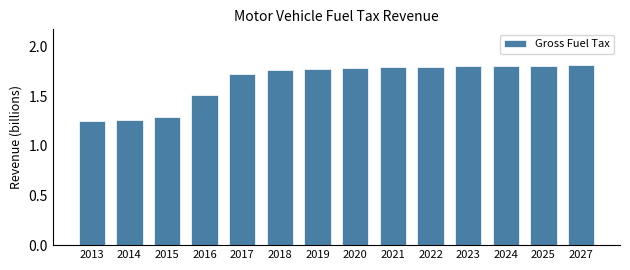

What is the sum of the values at 2019 and 2023?

3.6